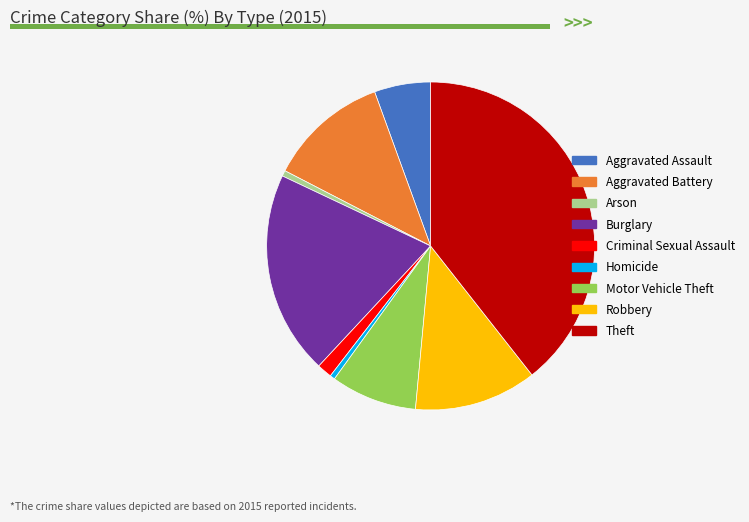

The Arson slice represents 11% of the pie. True or false?

False